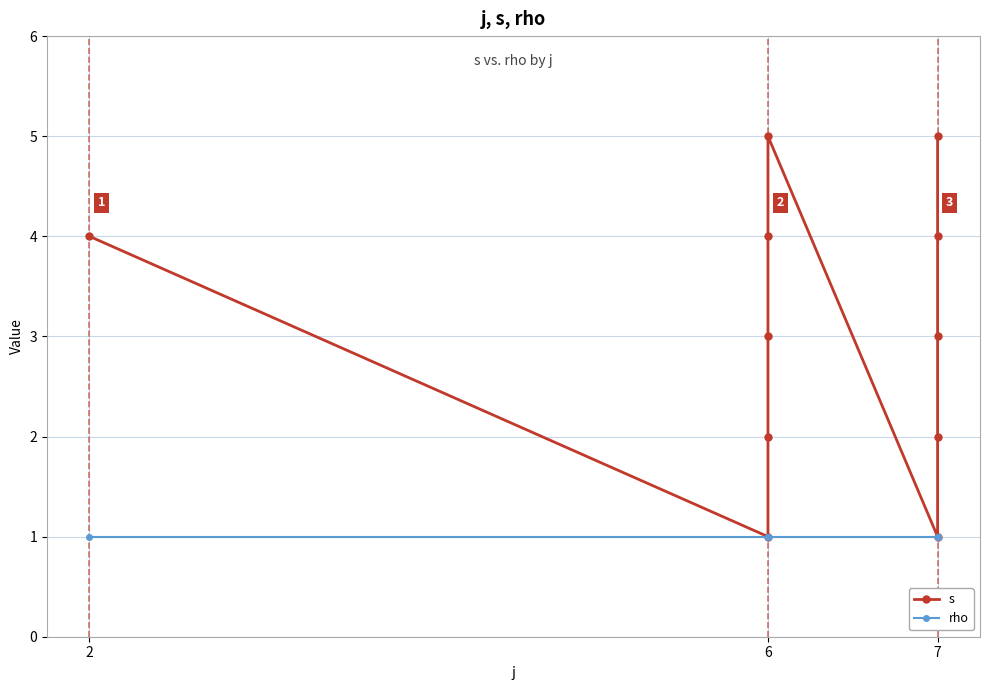

Count the number of categories in the chart.

11